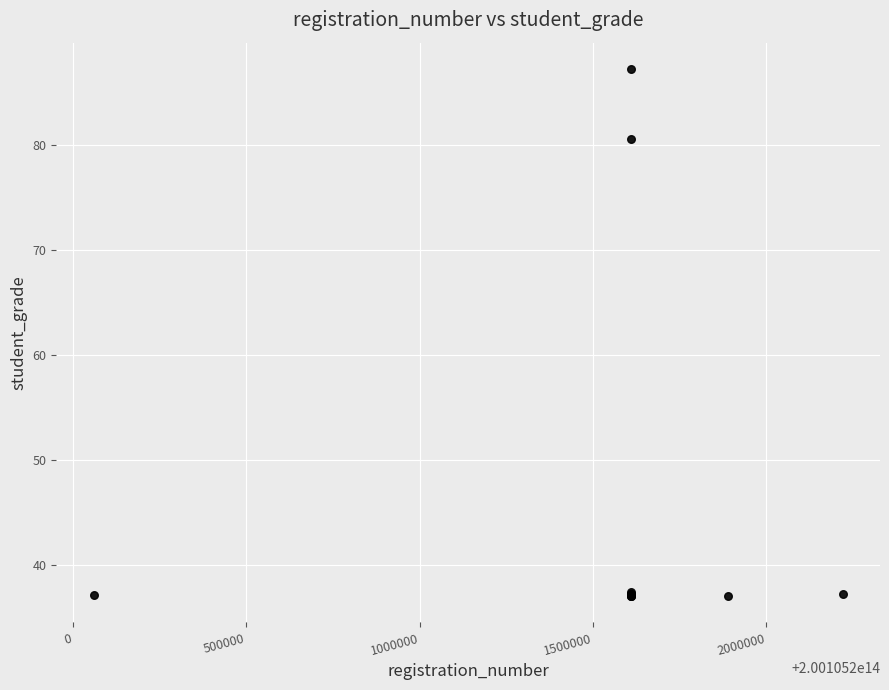

What Y value in the scatter plot is closest to 62?

80.6